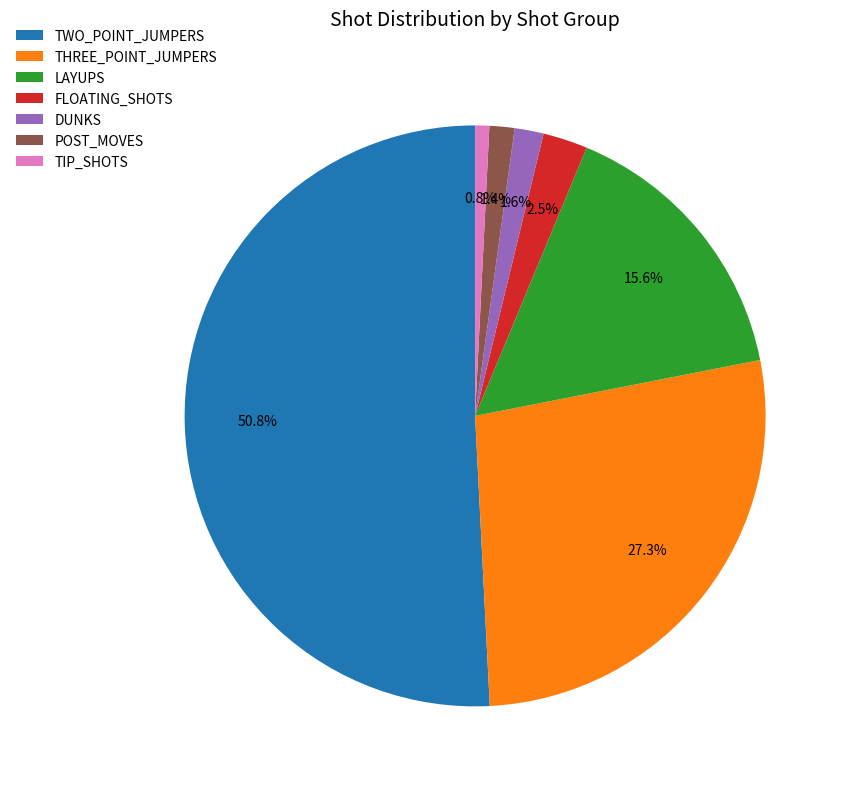

To the nearest percent, what portion does THREE_POINT_JUMPERS represent?

27%